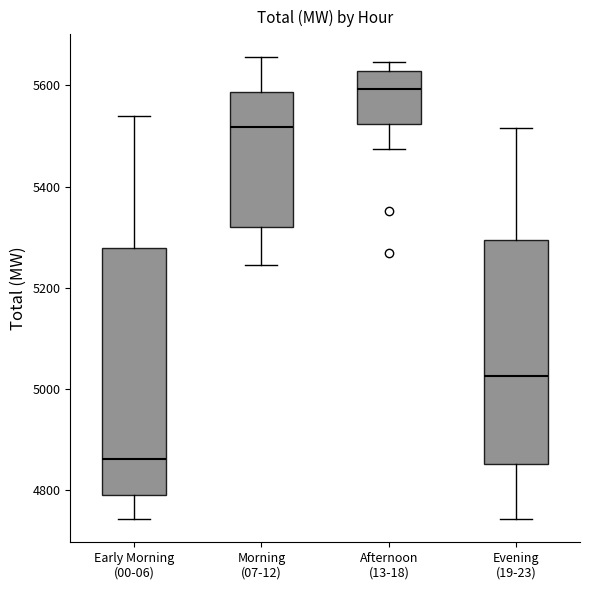

Which box has the highest median line?

Afternoon (13-18)